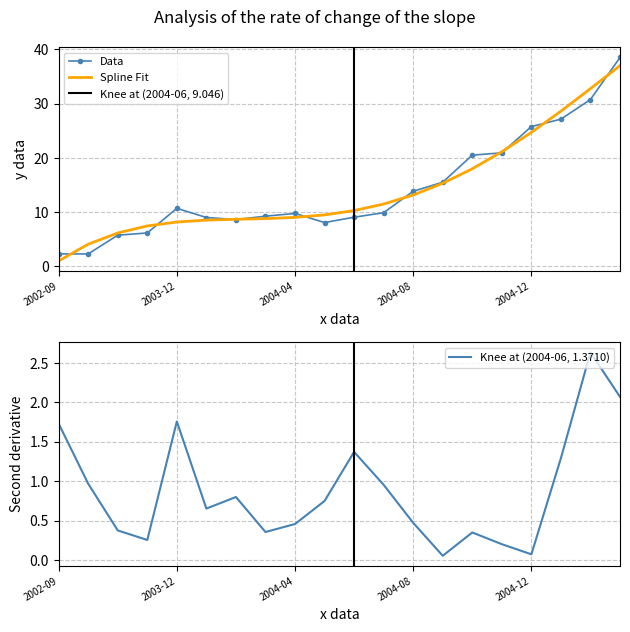

The Data series shows 2.3 at 2002-09. True or false?

True